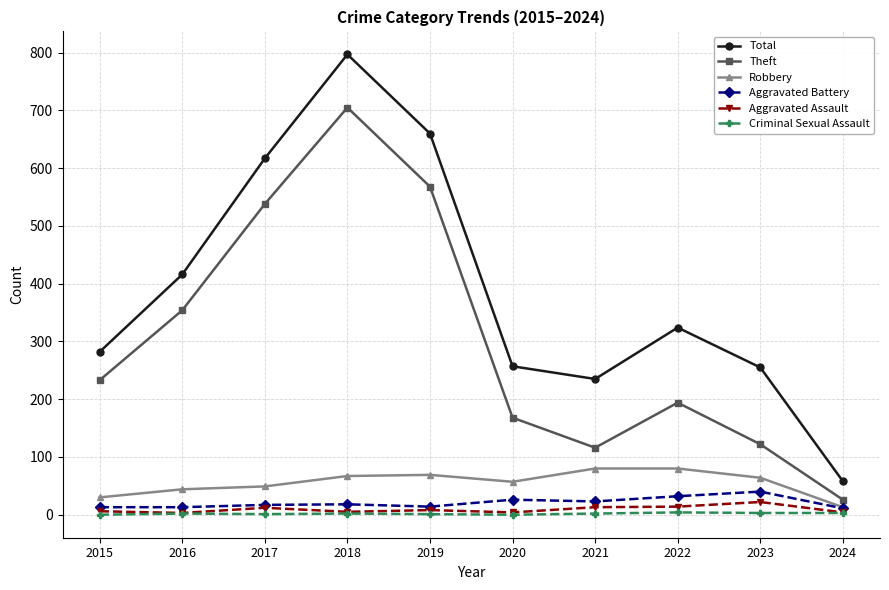

True or false: Total and Criminal Sexual Assault cross at least once.

False